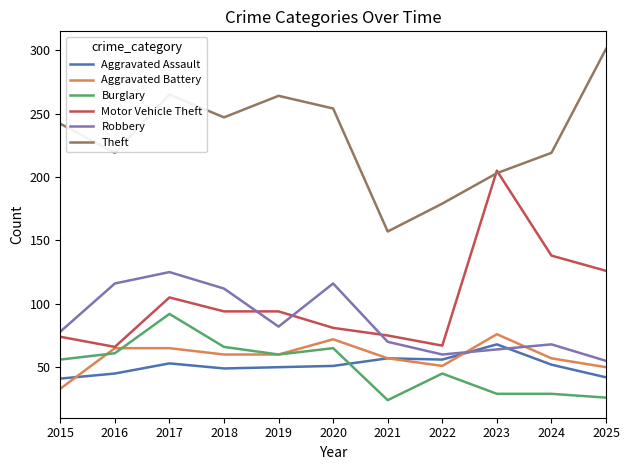

How many lines are shown in the chart?

6